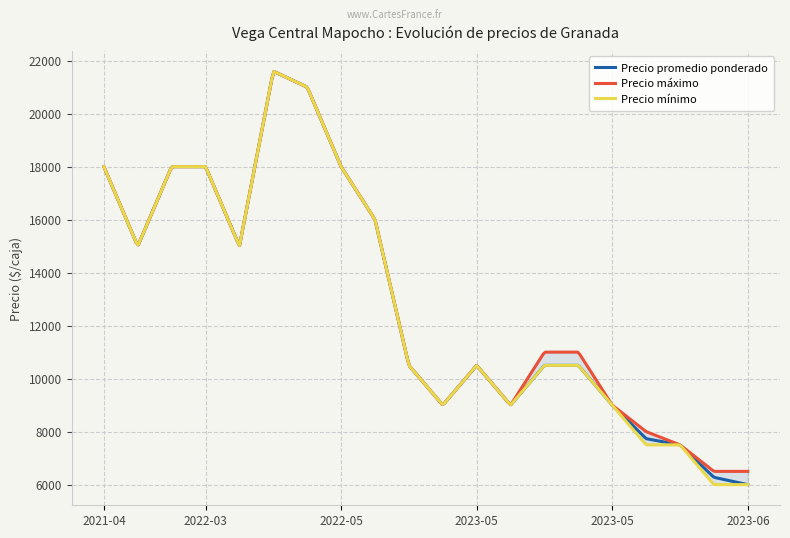

At which label is Precio maximo closest to 14050?

2021-04-19